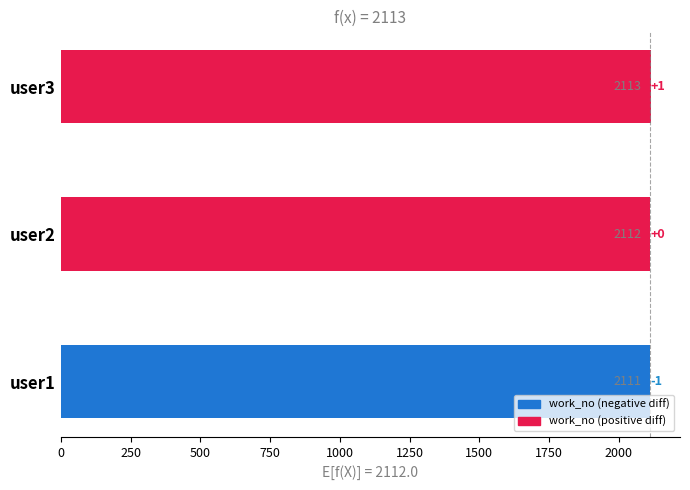

Where is the data nearest to the value 2112?

user2